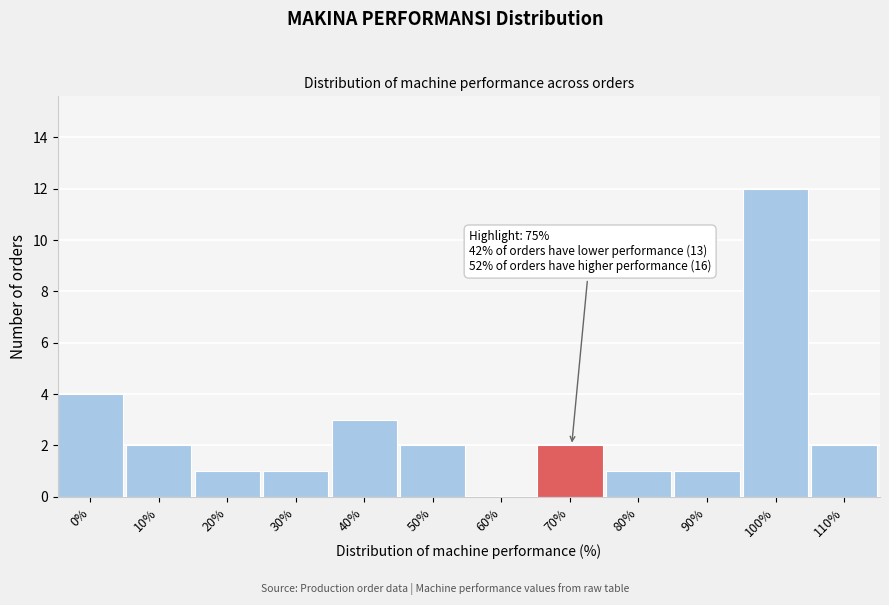

Reading left to right, list all the values displayed in this chart.

0%=4	10%=2	20%=1	30%=1	40%=3	50%=2	60%=0	70%=2	80%=1	90%=1	100%=12	110%=2